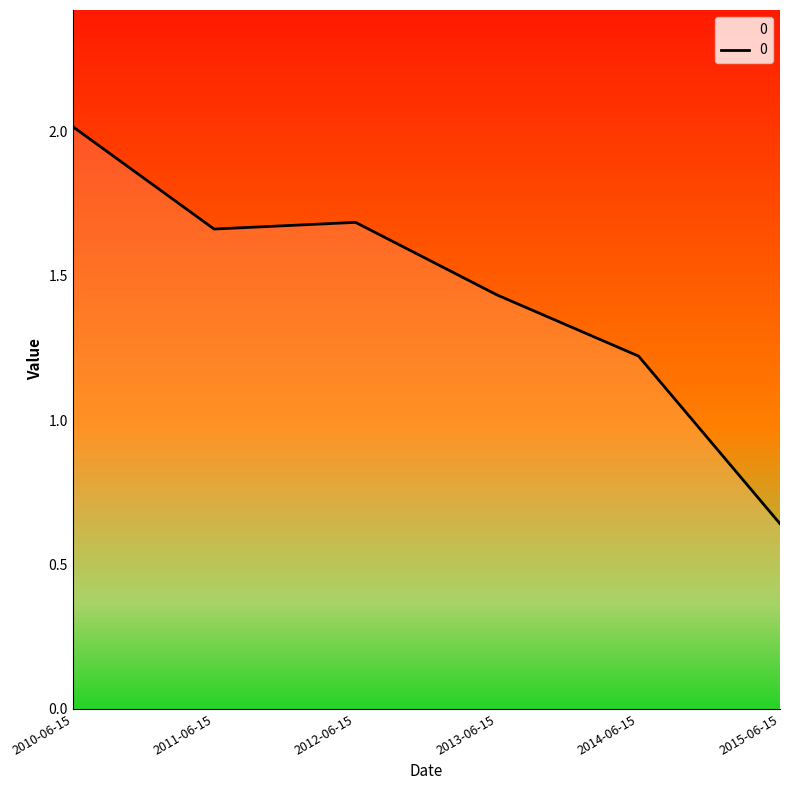

Reading right to left, list all the values displayed in this chart.

2015-06-15=0.6	2014-06-15=1.2	2013-06-15=1.4	2012-06-15=1.7	2011-06-15=1.7	2010-06-15=2.0